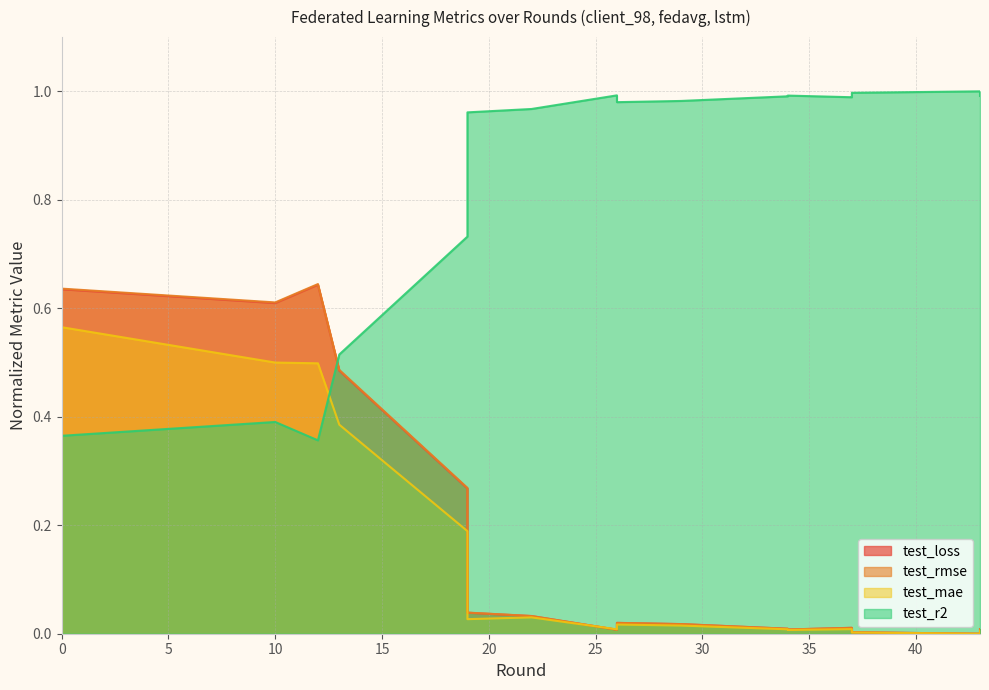

What is the difference between the highest and lowest values at 26?

1.0